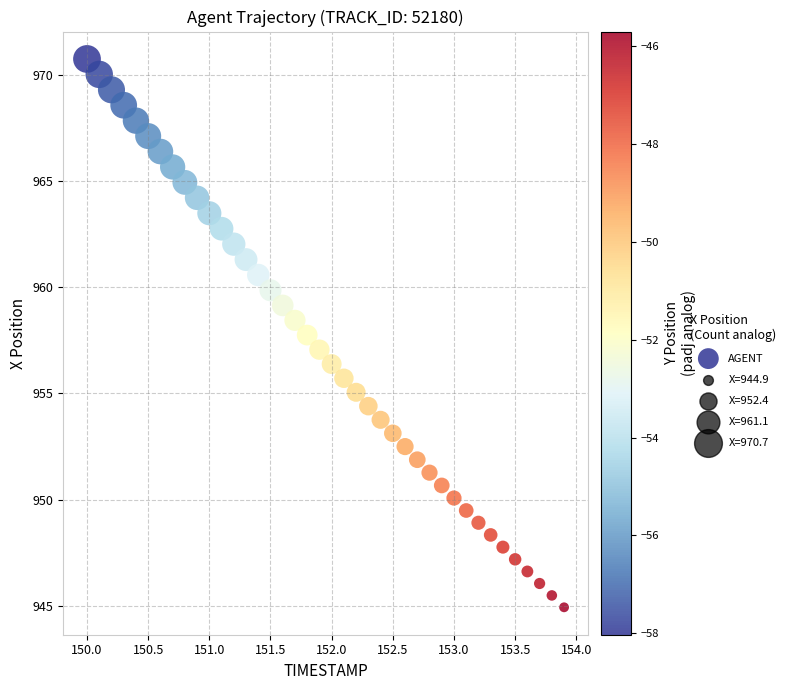

What is the range of Y values (max minus min)?

25.8